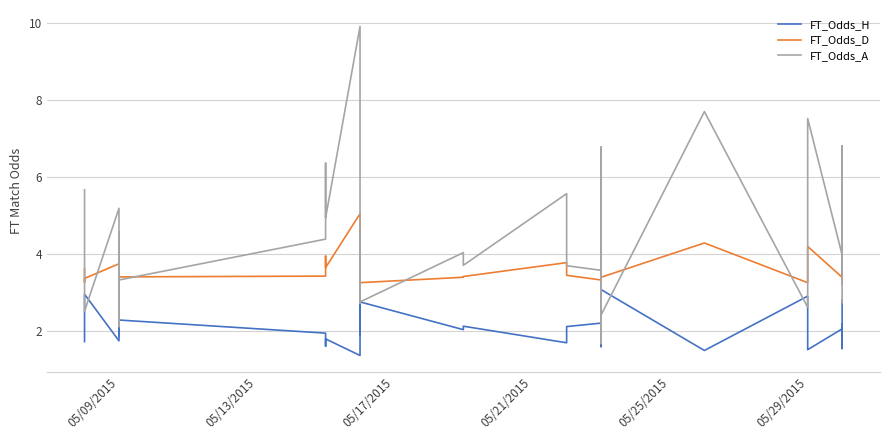

How many interior local peaks does the FT_Odds_A series have?

13